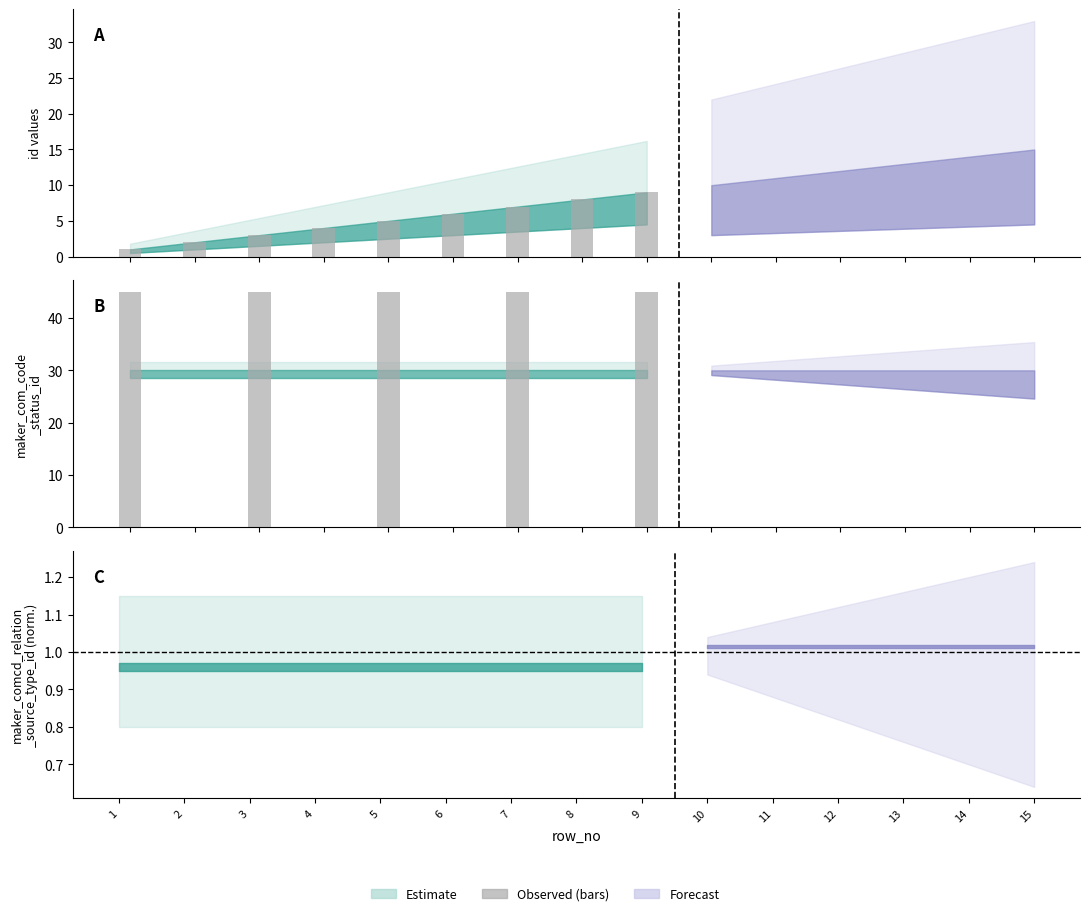

What is the total value across all series at 9?

69